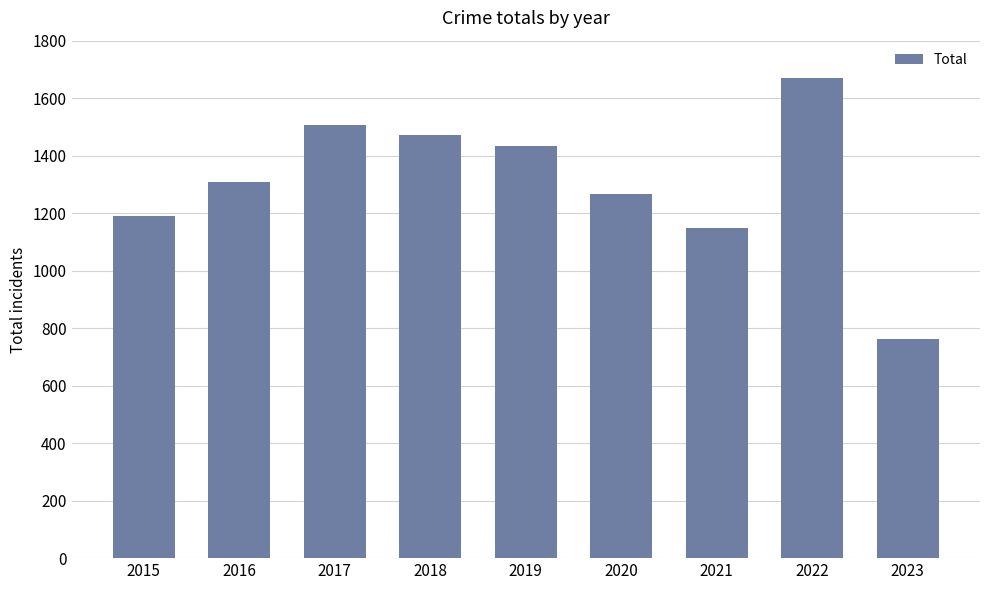

How many data points does each series have?

9